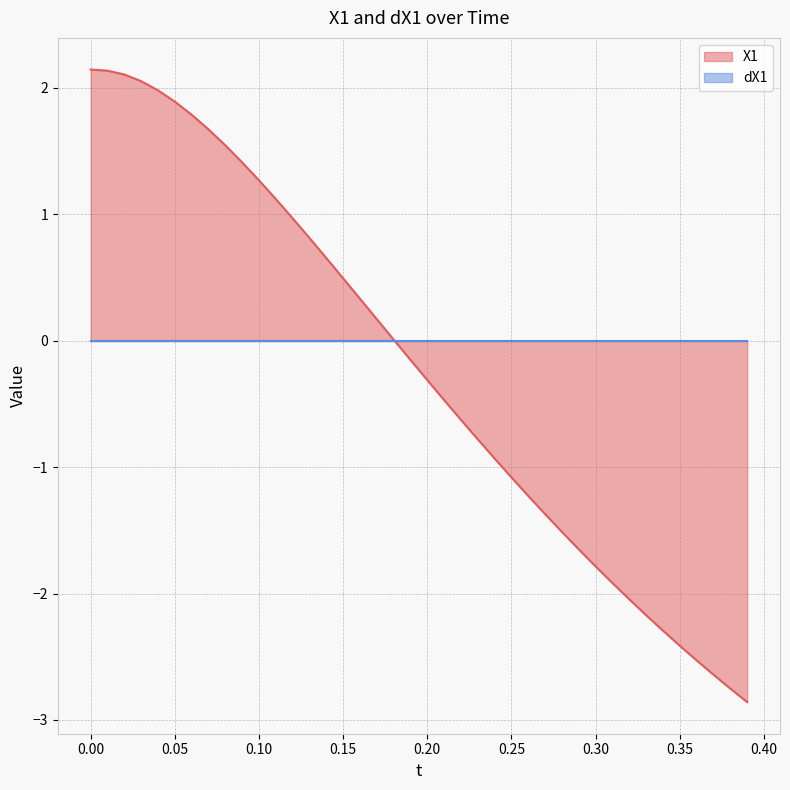

What is the spread (max minus min) of values at 0.35?

2.4